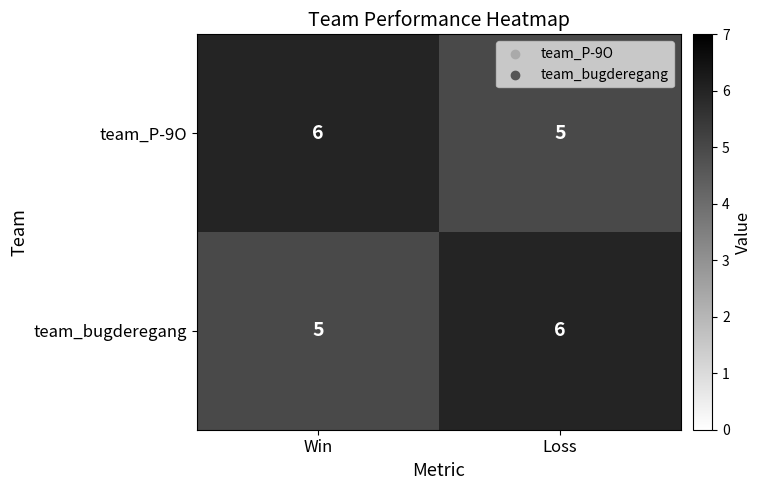

At which label is team_P-9O closest to 5?

Loss